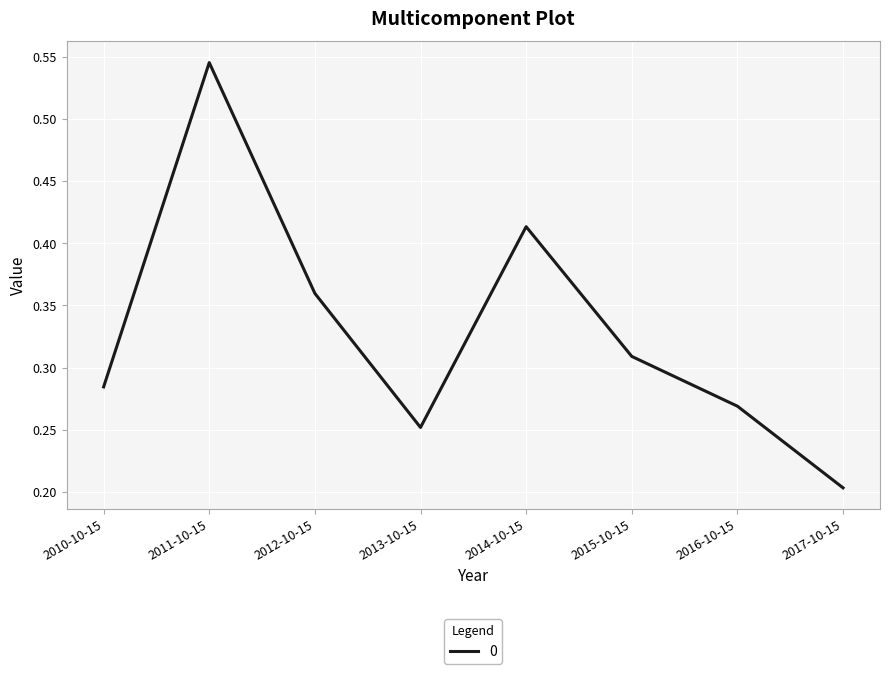

What position from the left is 2015-10-15?

6